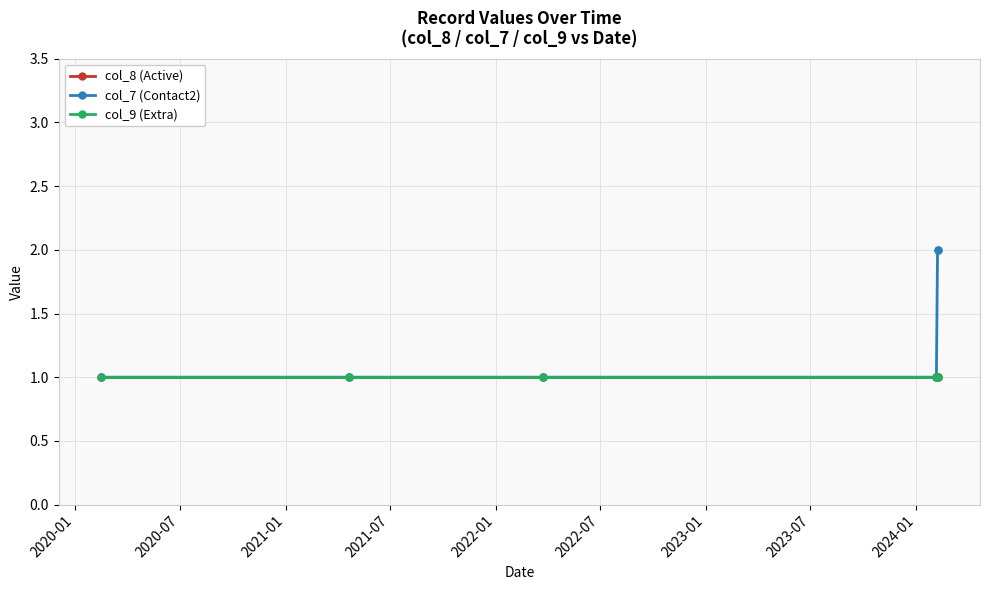

Is this an area chart (filled region under the line)?

No